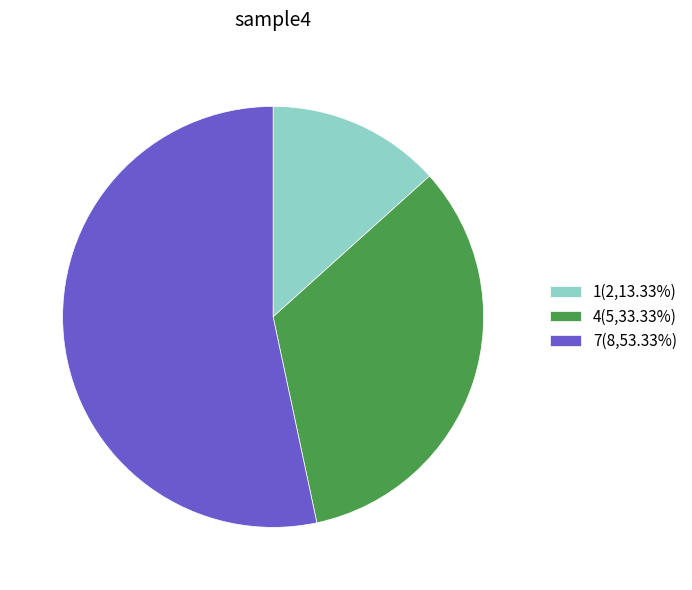

What is the ratio of the value at 7(8,53.33%) to the value at 4(5,33.33%)?

1.6